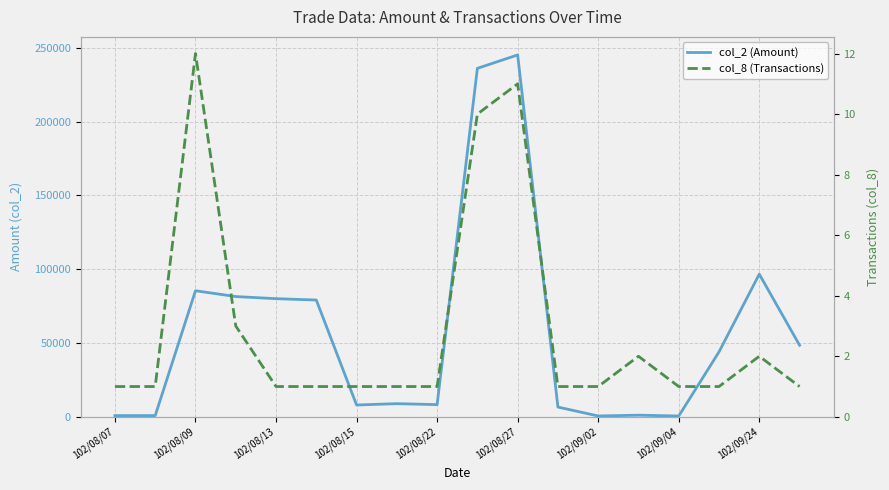

True or false: col_2 (Amount) has a value of 245190 at 102/08/27.

True